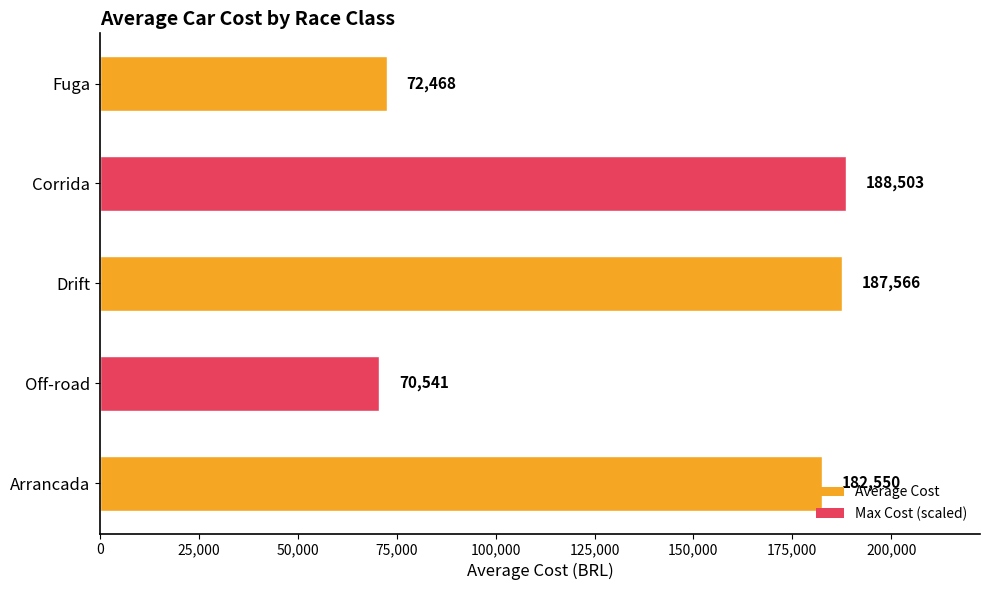

Rank the categories by value from highest to lowest.

Corrida, Drift, Arrancada, Fuga, Off-road